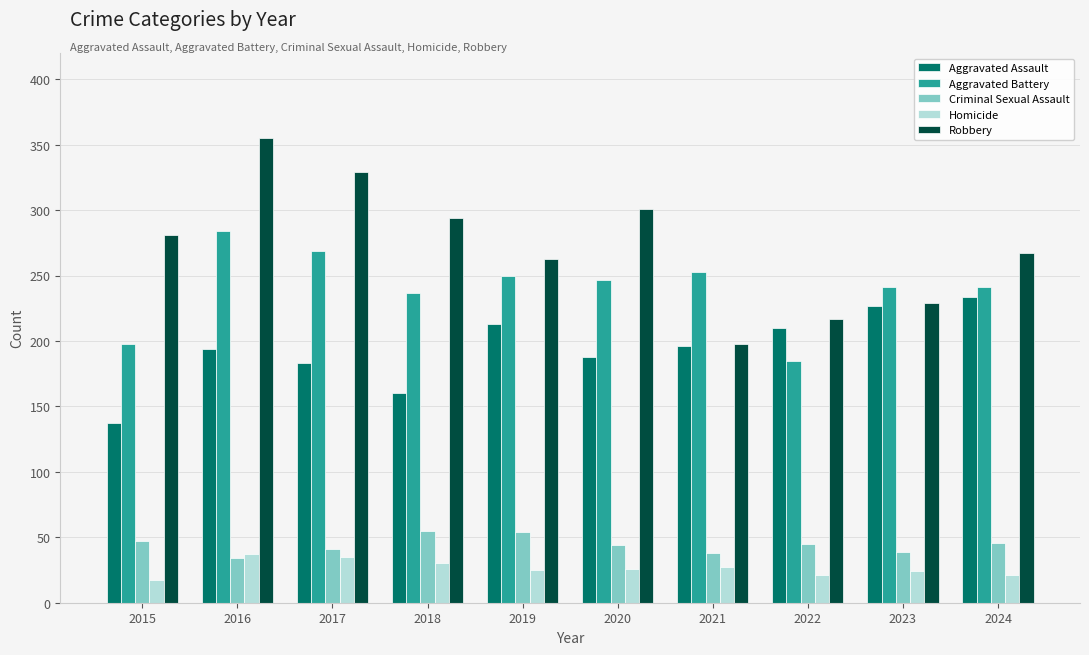

Between 2015 and 2021, which series saw the biggest shift?

Robbery